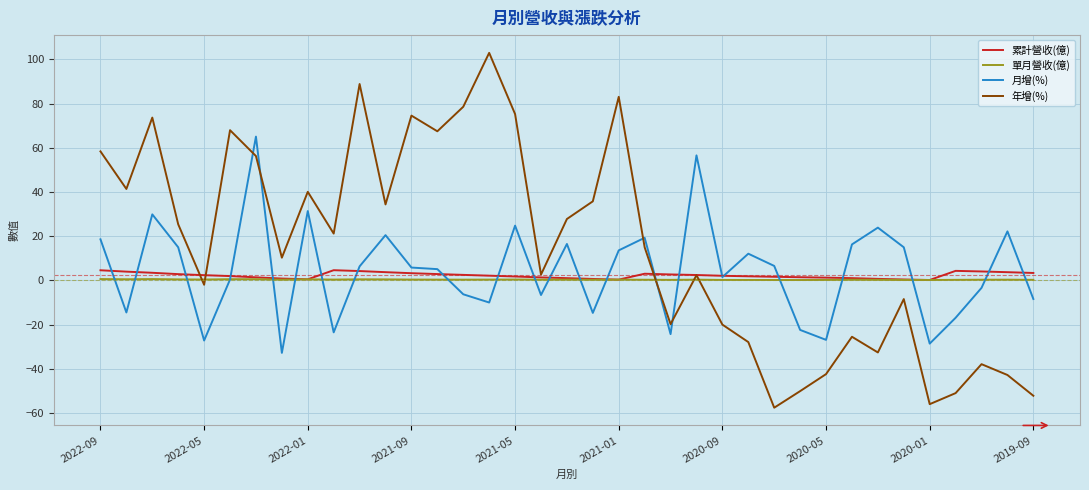

What is the greatest value displayed?

103.0